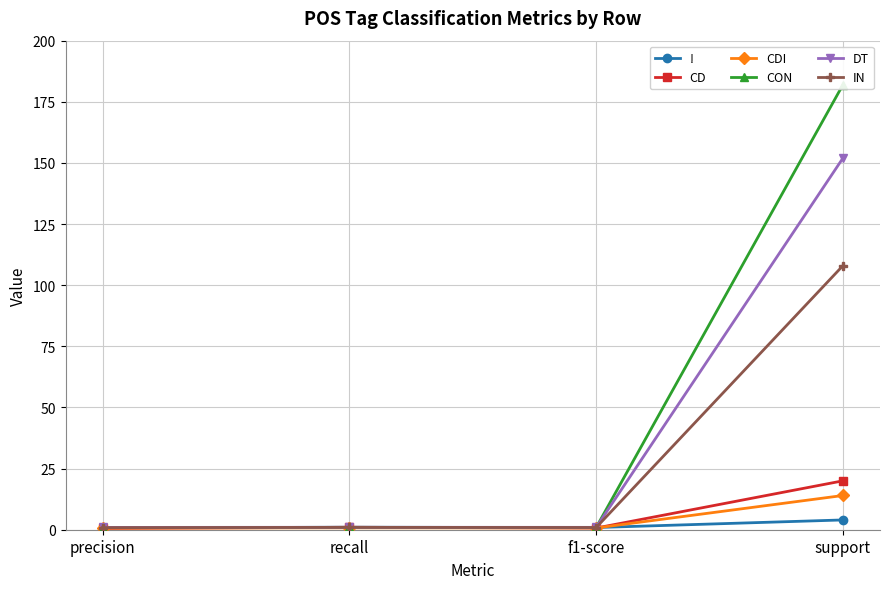

What is the spread (max minus min) of values at f1-score?

0.3